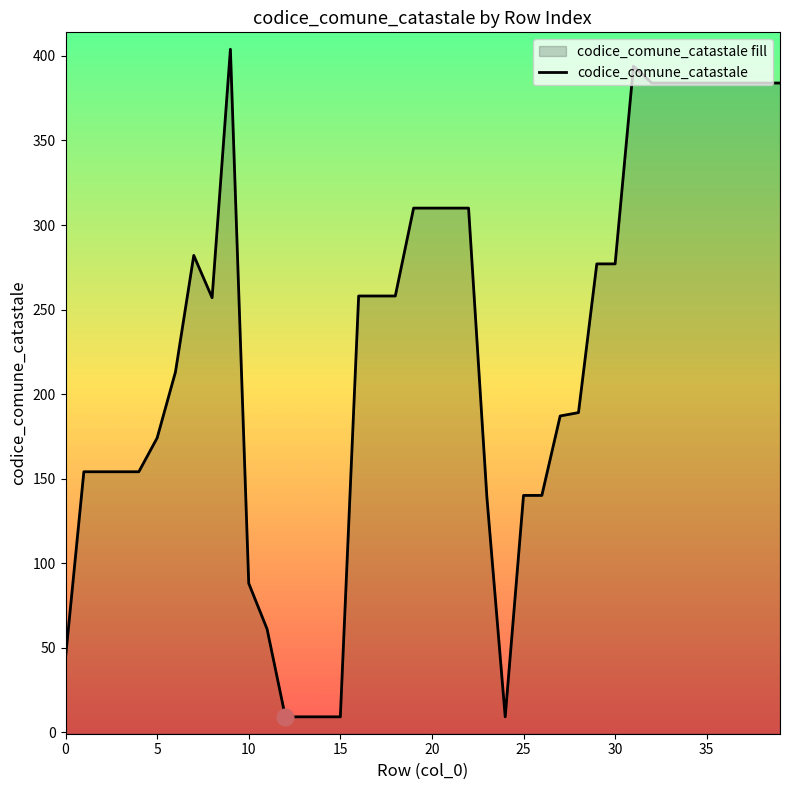

The value at 0 is 44. True or false?

True